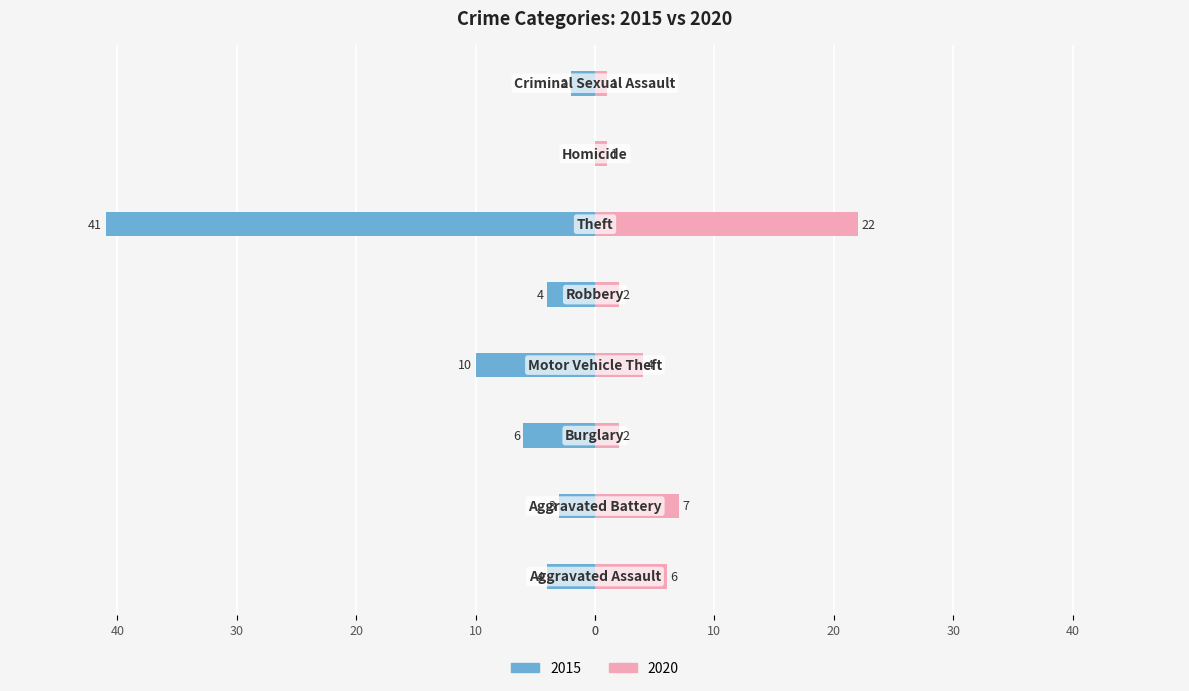

What is the label of the 5th bar from the right?

Motor Vehicle Theft